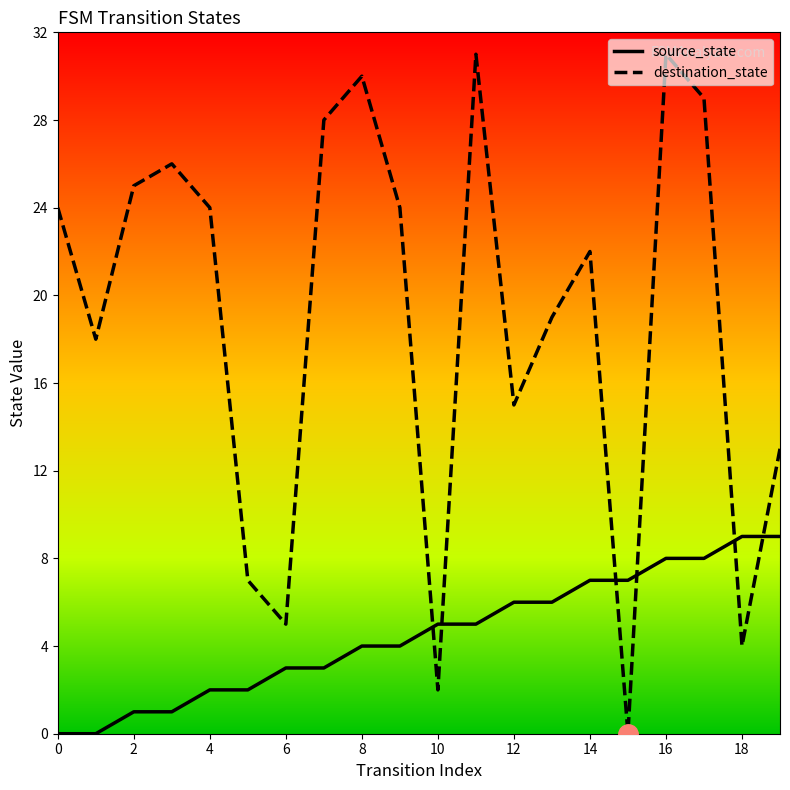

What is the maximum value for source_state?

9